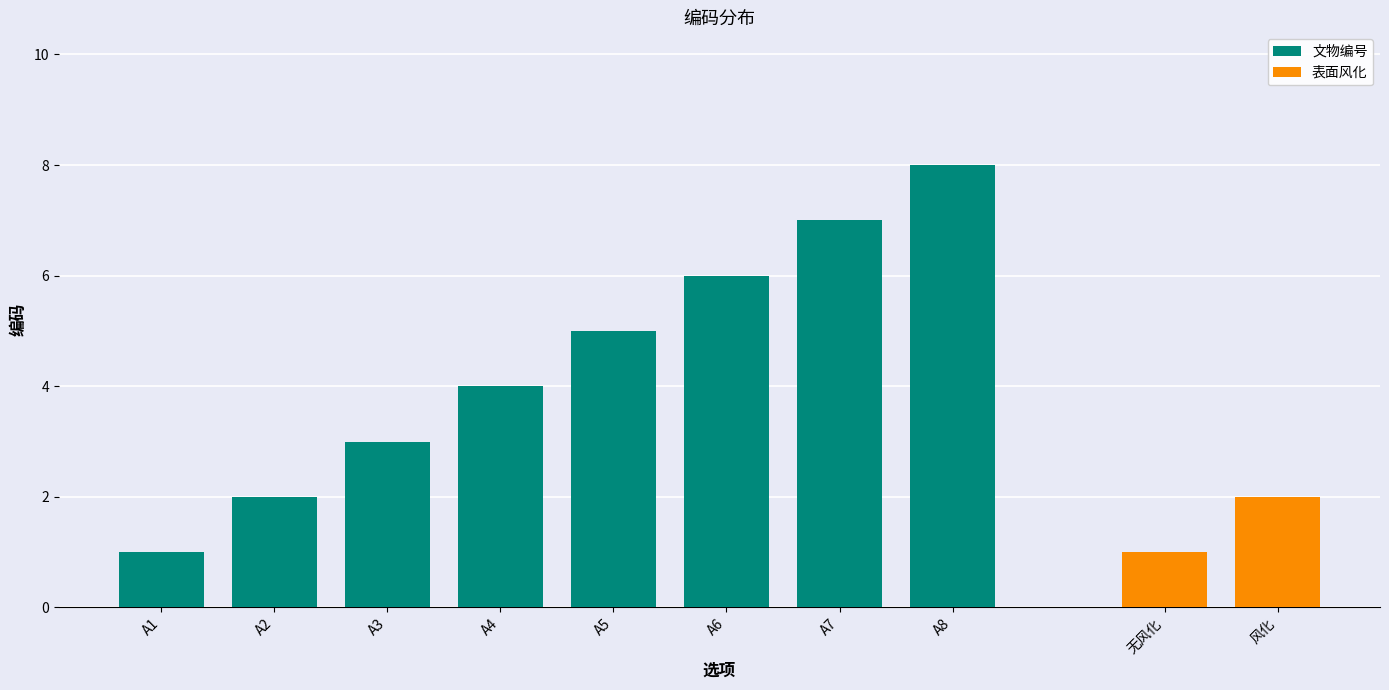

What is the average value?

4